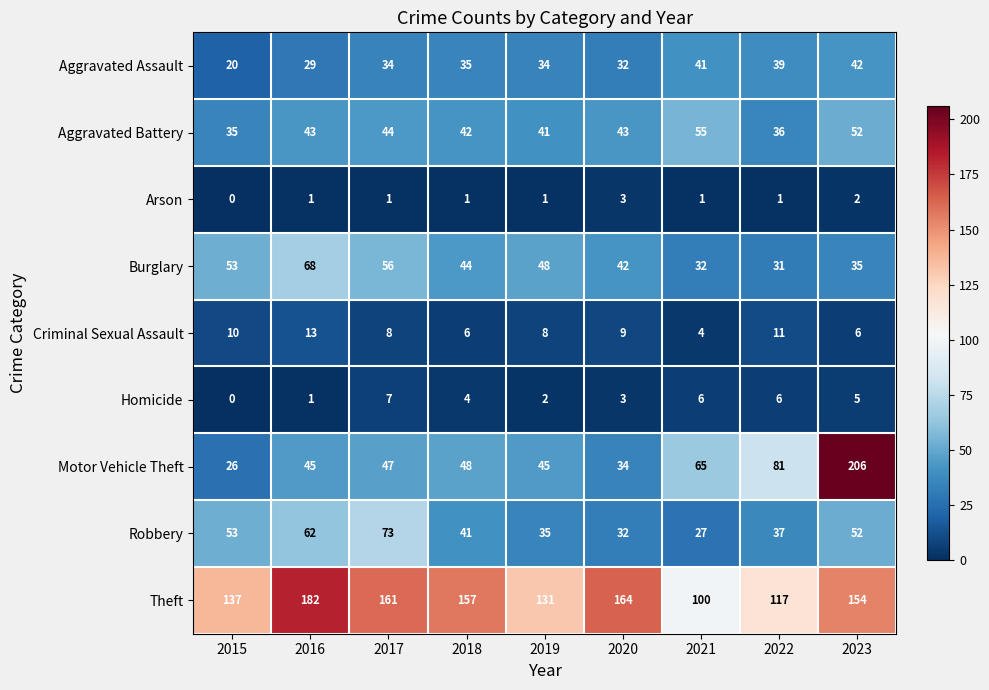

Is the value of Motor Vehicle Theft at 2019 greater than the value of Robbery at 2022?

Yes